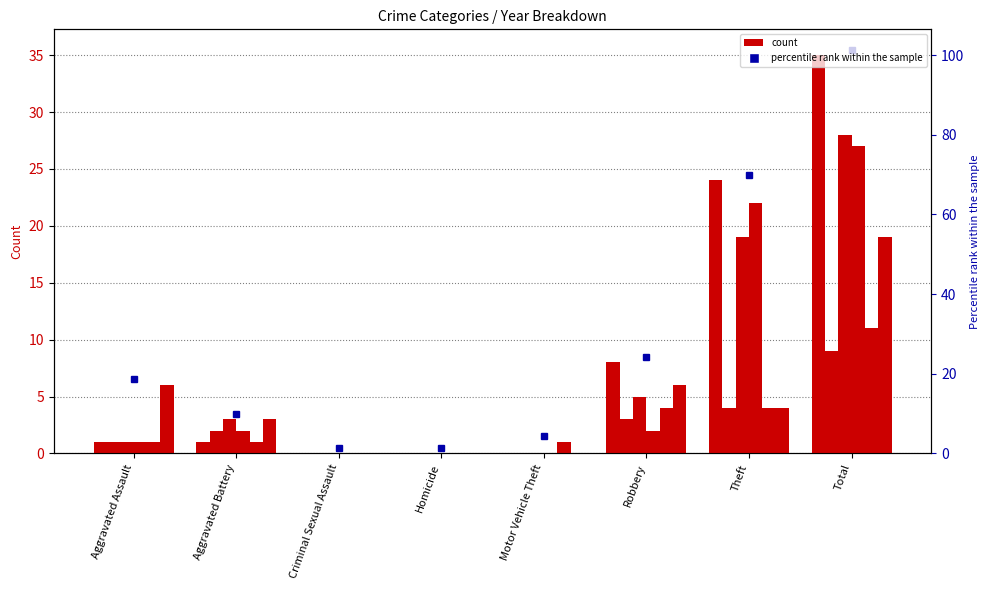

How many bars are there in each group?

6